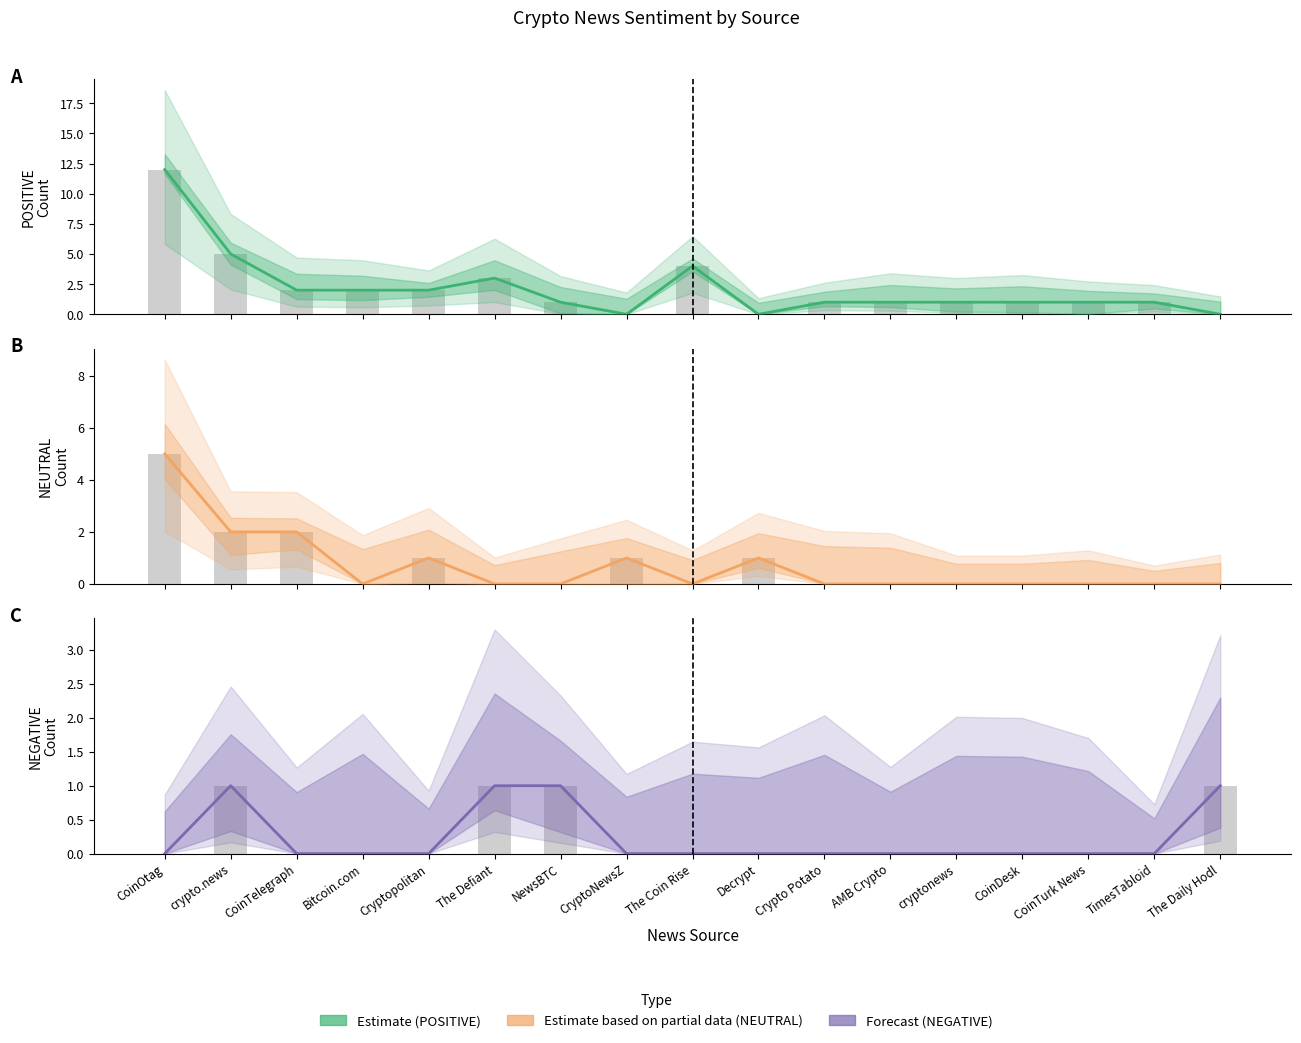

What is the difference between the maximum and minimum values in the Estimate based on partial data series?

5